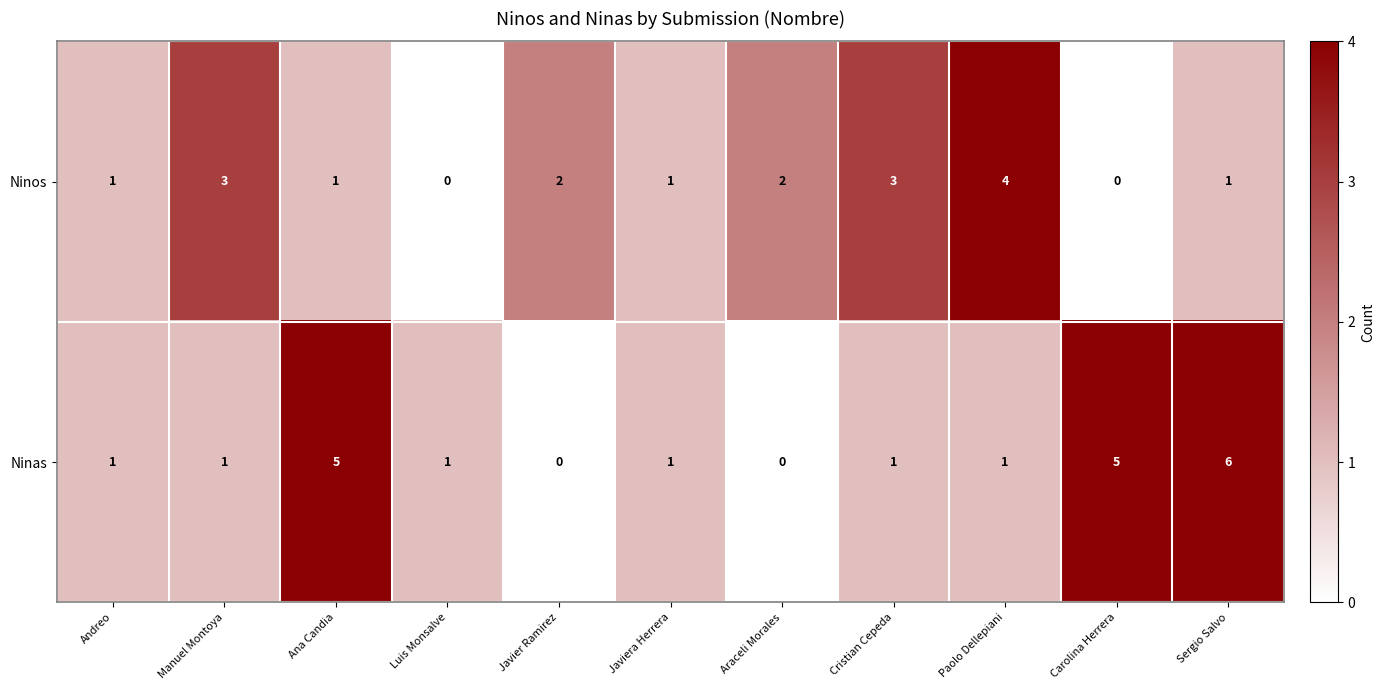

Count the Ninos values in the range 1 to 3.

8